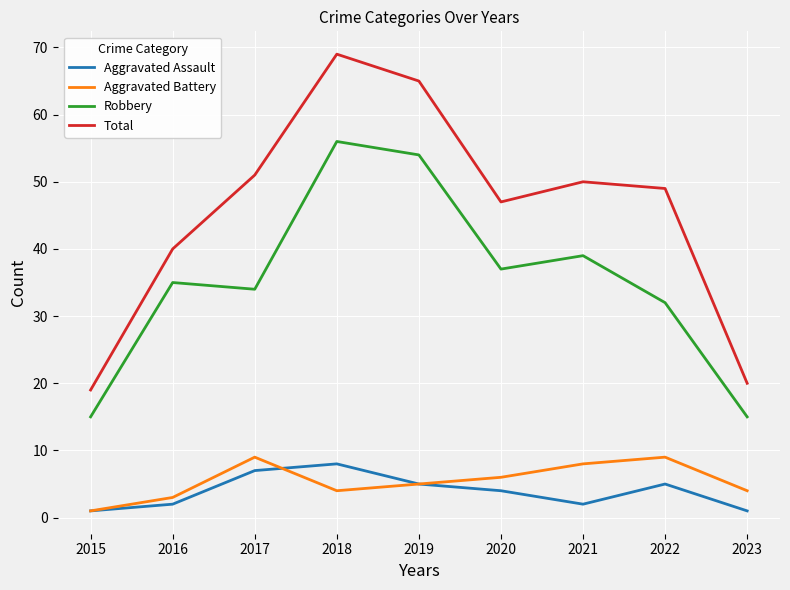

Reading left to right, transcribe all the data shown in this chart.

Aggravated Assault: 2015=1	2016=2	2017=7	2018=8	2019=5	2020=4	2021=2	2022=5	2023=1
Aggravated Battery: 2015=1	2016=3	2017=9	2018=4	2019=5	2020=6	2021=8	2022=9	2023=4
Robbery: 2015=15	2016=35	2017=34	2018=56	2019=54	2020=37	2021=39	2022=32	2023=15
Total: 2015=19	2016=40	2017=51	2018=69	2019=65	2020=47	2021=50	2022=49	2023=20